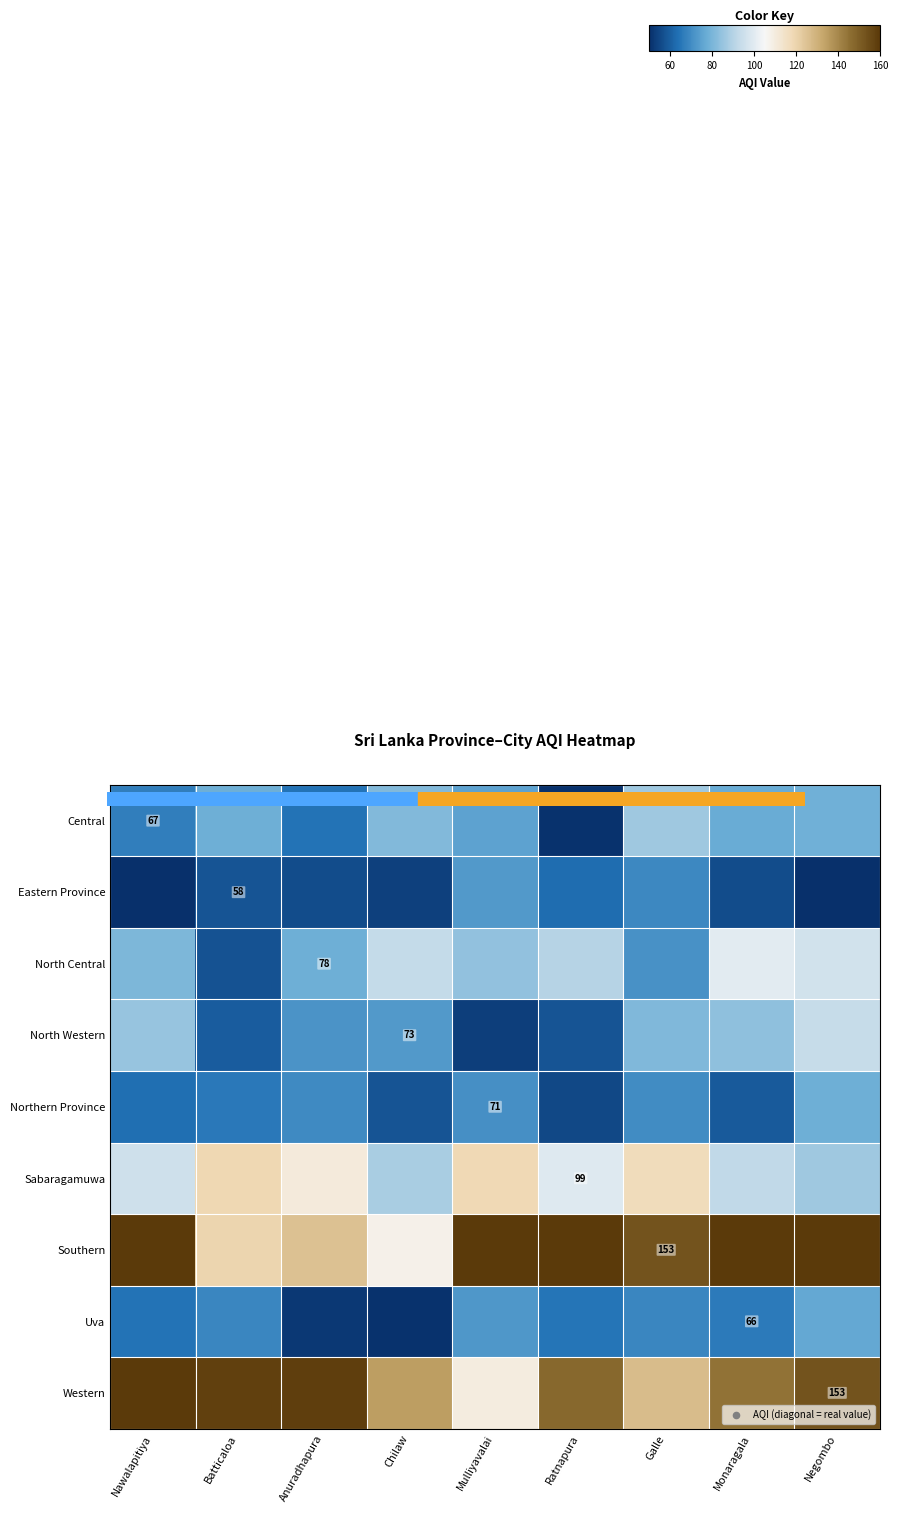

At Chilaw, list the series in order from smallest to largest.

row_7, row_1, row_4, row_3, row_0, row_5, row_2, row_6, row_8